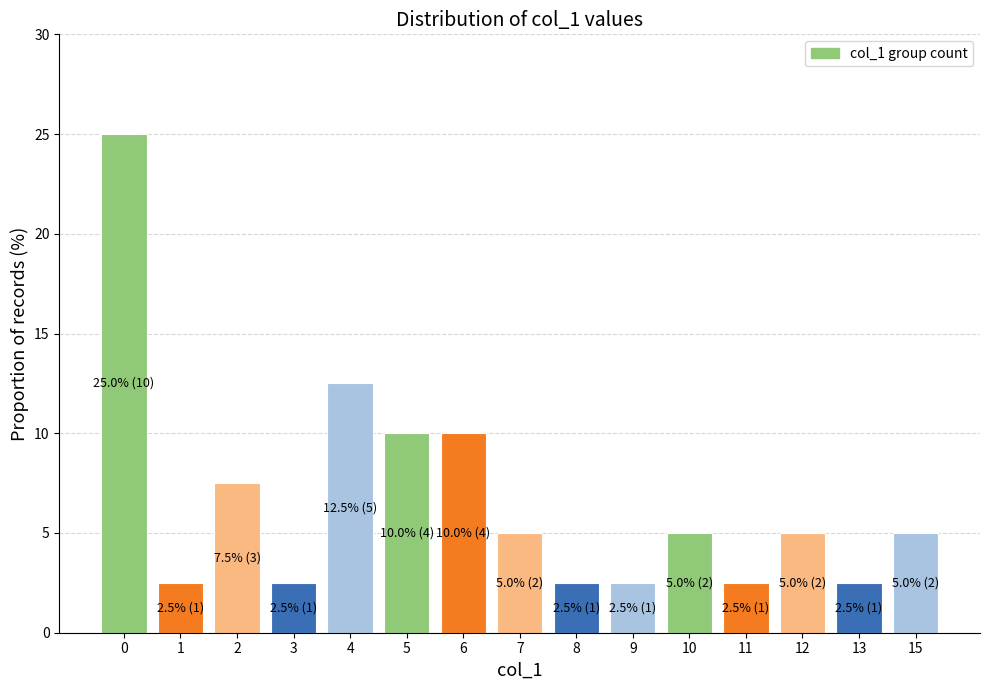

Reading left to right, what are all the values shown in this chart?

0=25.0	1=2.5	2=7.5	3=2.5	4=12.5	5=10.0	6=10.0	7=5.0	8=2.5	9=2.5	10=5.0	11=2.5	12=5.0	13=2.5	15=5.0